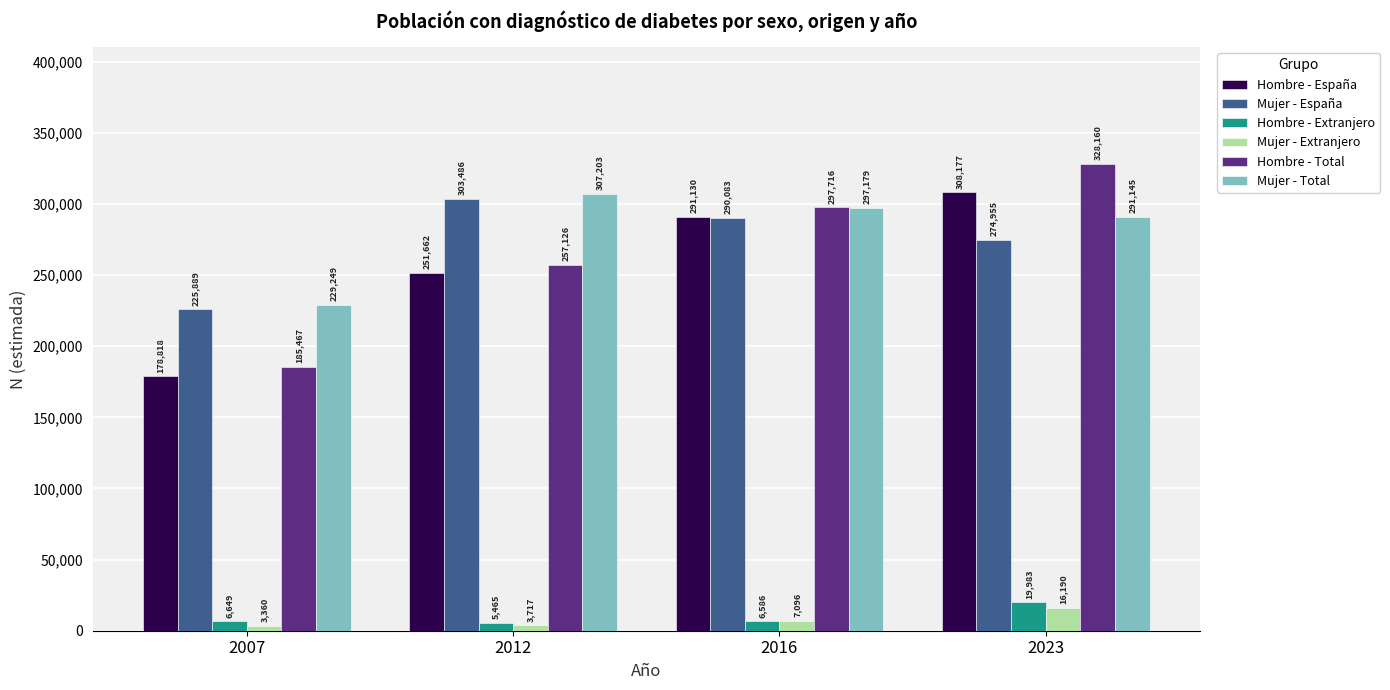

What is the value of the Hombre - Total bar at the 1st from the left?

185467